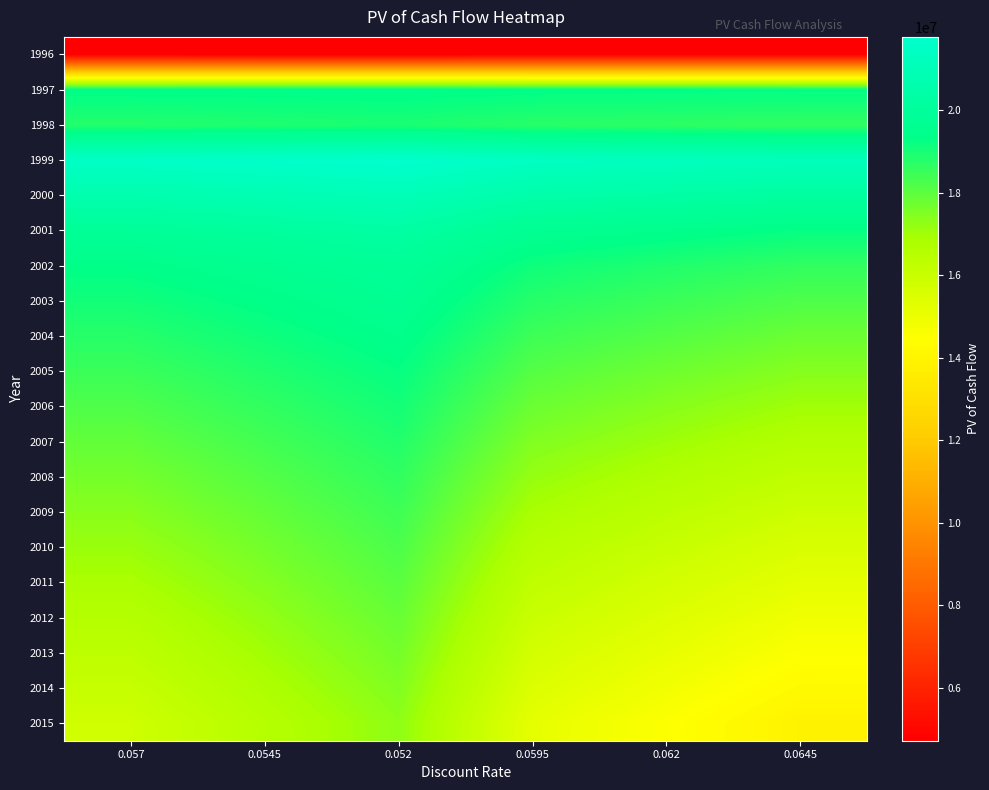

Between 0.057 and 0.0595, which series saw the biggest shift?

2015